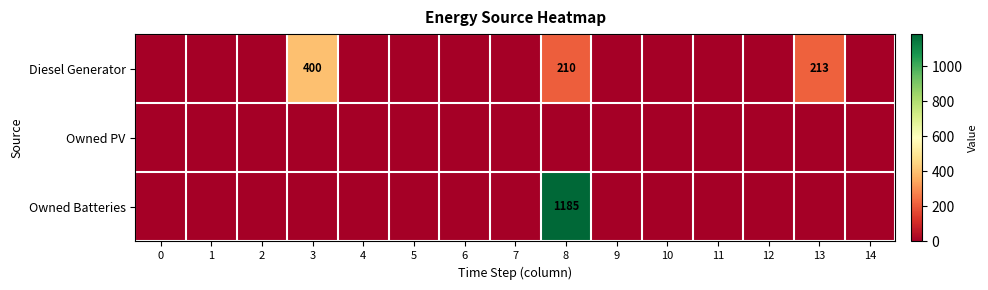

Rank the categories by Owned Batteries value from lowest to highest.

0, 1, 2, 3, 4, 5, 6, 7, 9, 10, 11, 12, 13, 14, 8